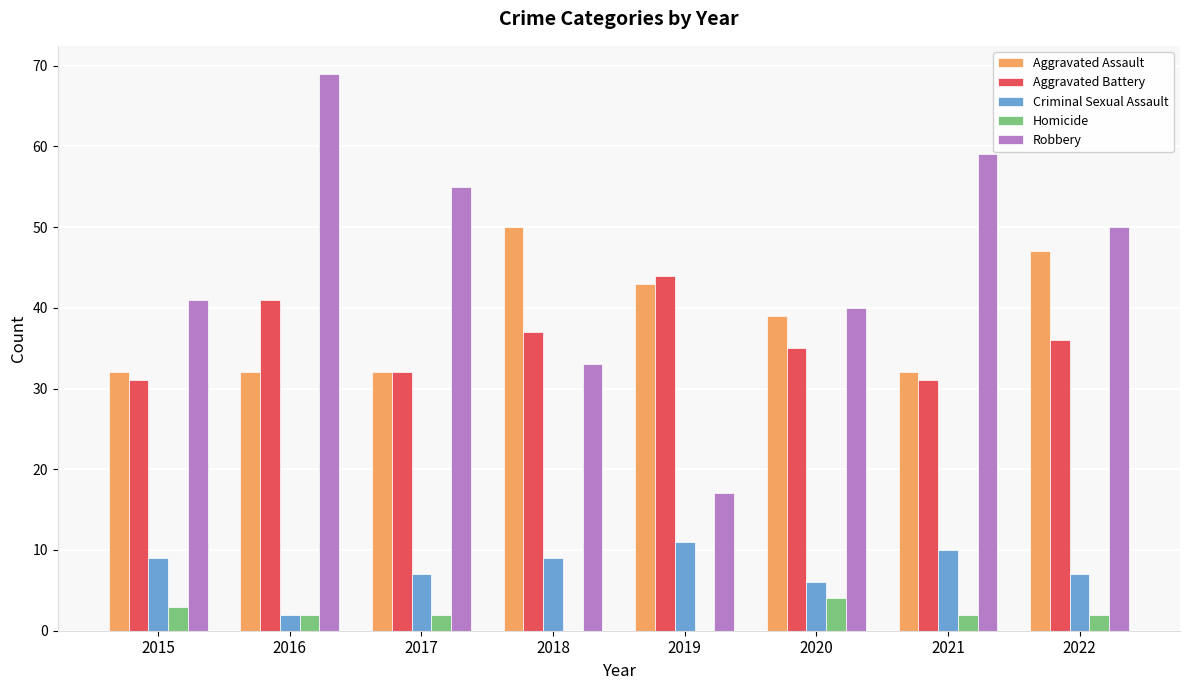

What is the spread (max minus min) of values at 2015?

38